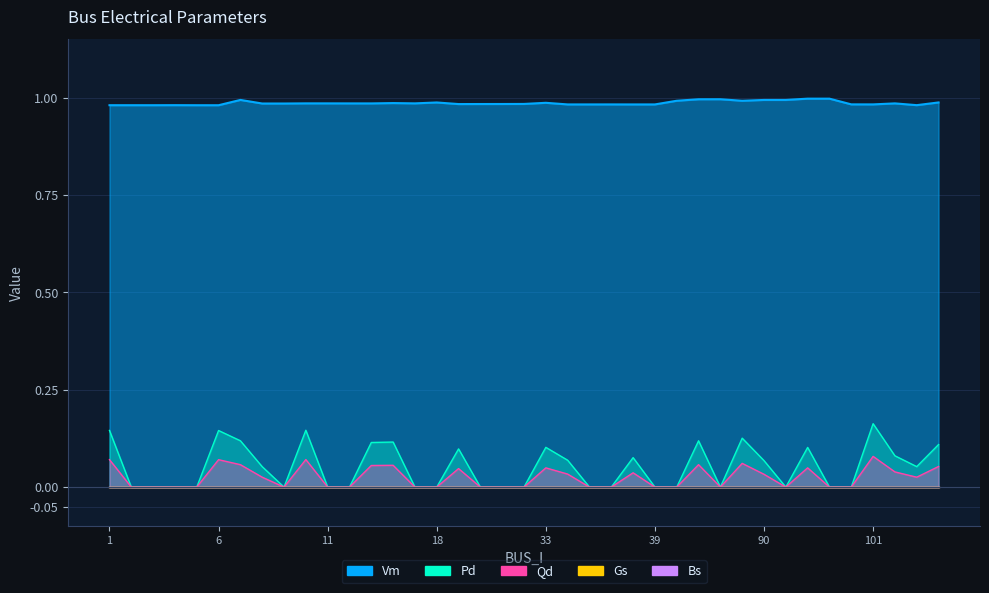

Which series has the widest spread of values?

Pd